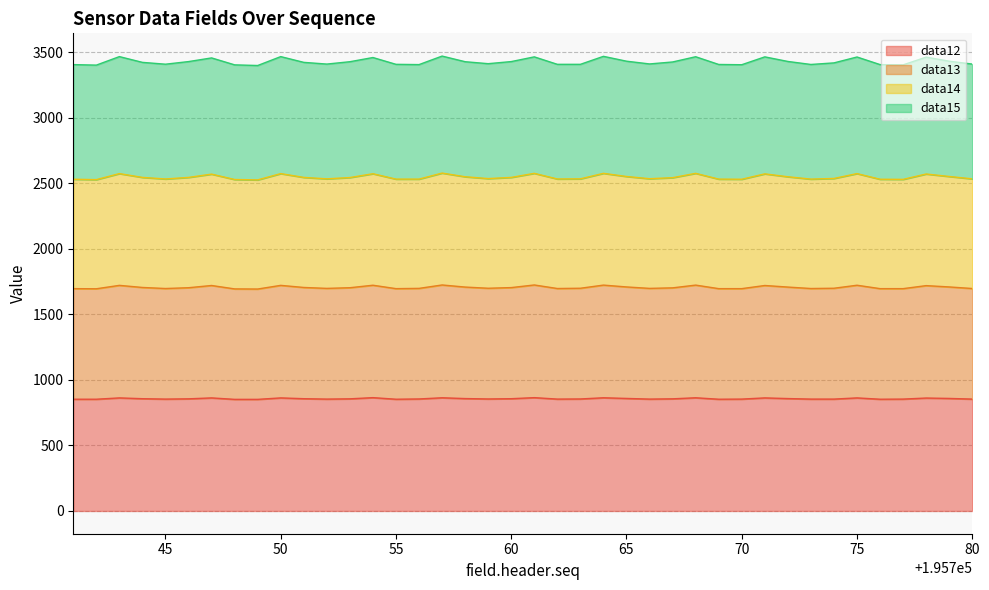

What value does the data12 series have at 195754, to the nearest 10?

860